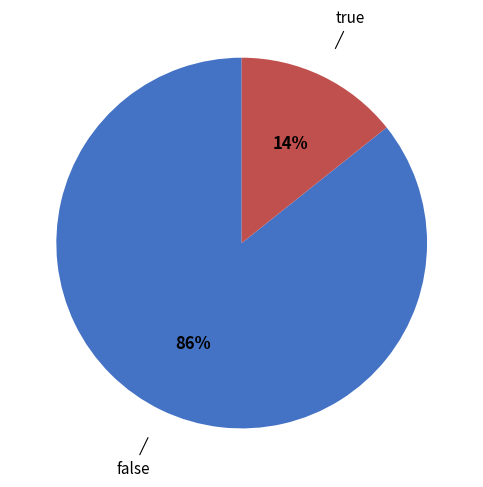

Count the number of slices in the pie.

2